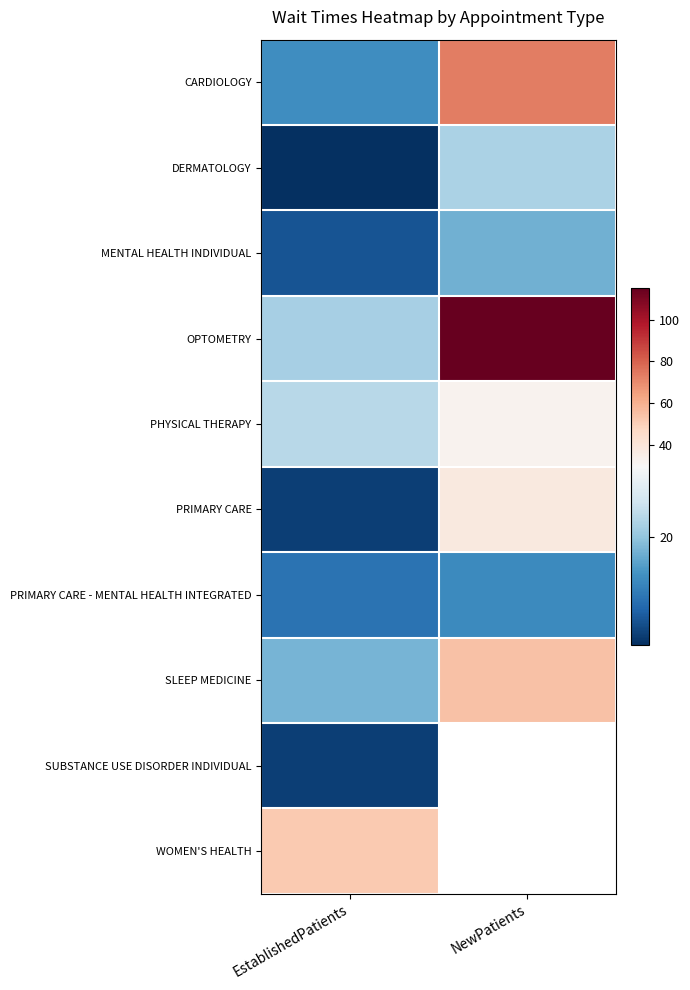

At how many categories does at least one series exceed 69?

1